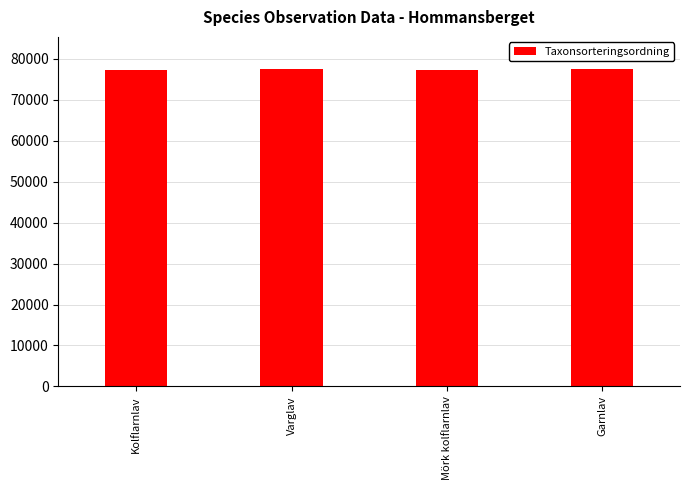

Approximately how many times larger is the value at Varglav compared to Garnlav?

1.0